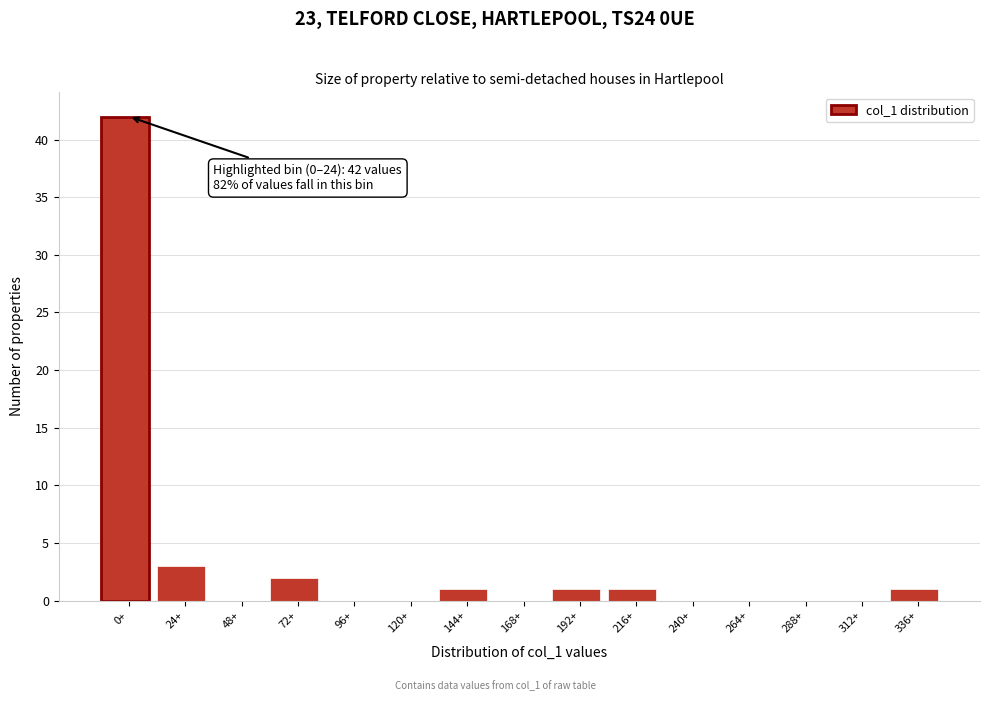

Reading left to right, extract all data points from this chart.

0+=42	24+=3	48+=0	72+=2	96+=0	120+=0	144+=1	168+=0	192+=1	216+=1	240+=0	264+=0	288+=0	312+=0	336+=1